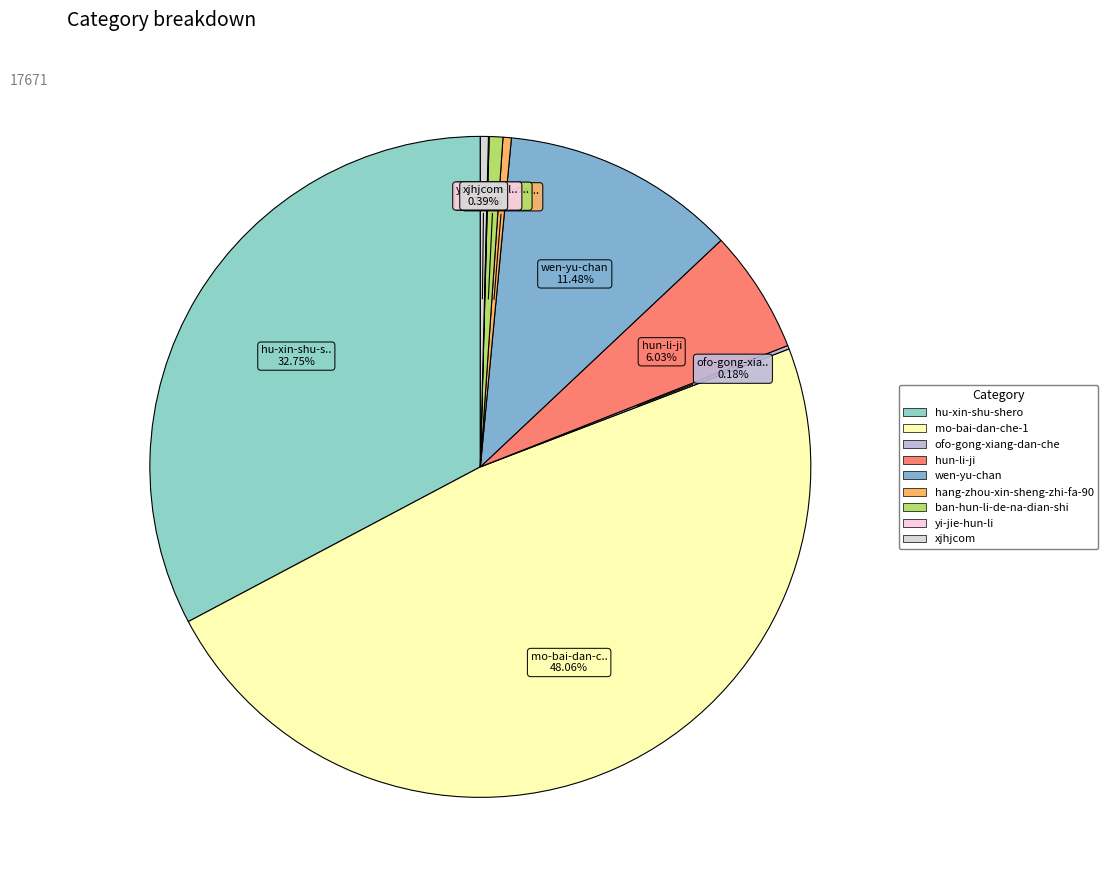

Do ofo-gong-xiang-dan-che and ban-hun-li-de-na-dian-shi together represent more than half of the pie?

No